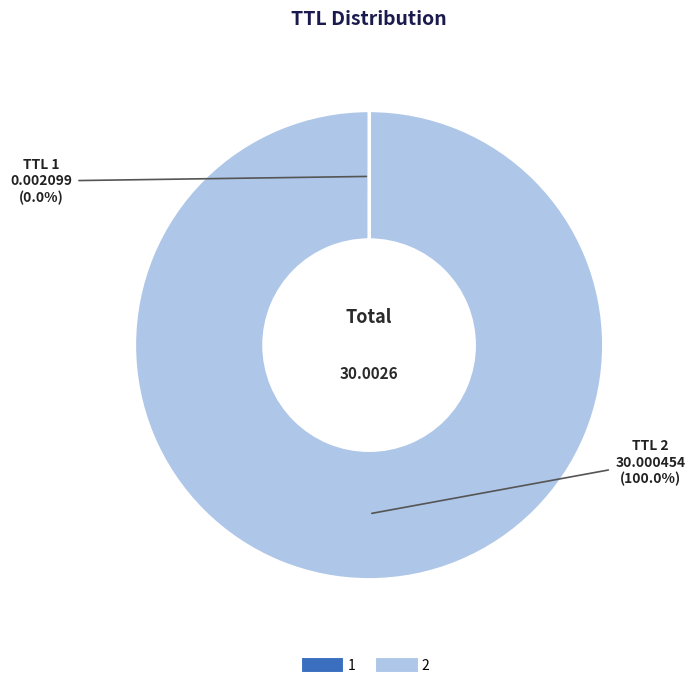

Does 2 account for over 50% of the chart?

Yes